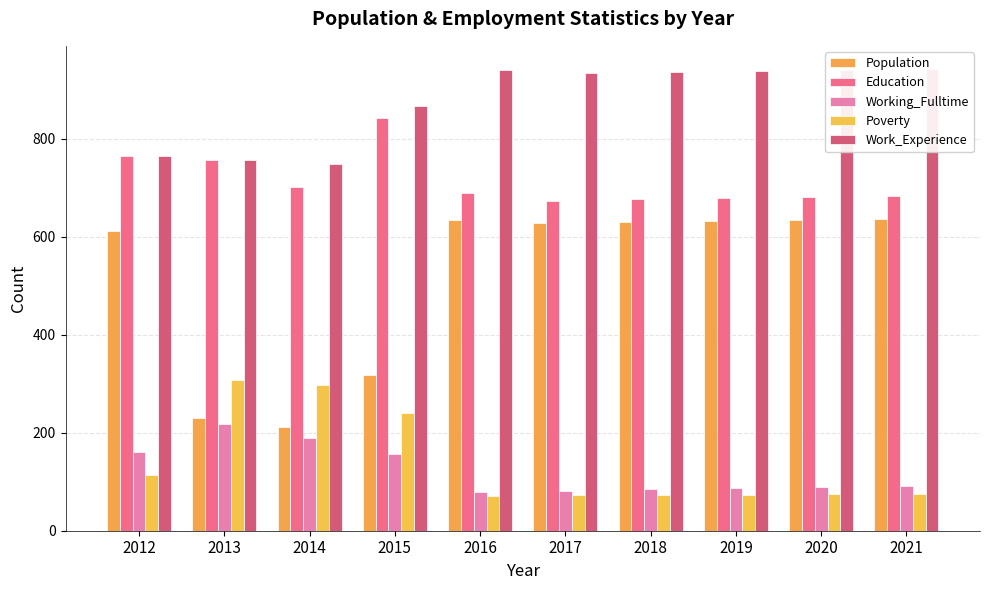

Rank the series by their maximum value, from lowest to highest.

Working_Fulltime, Poverty, Population, Education, Work_Experience